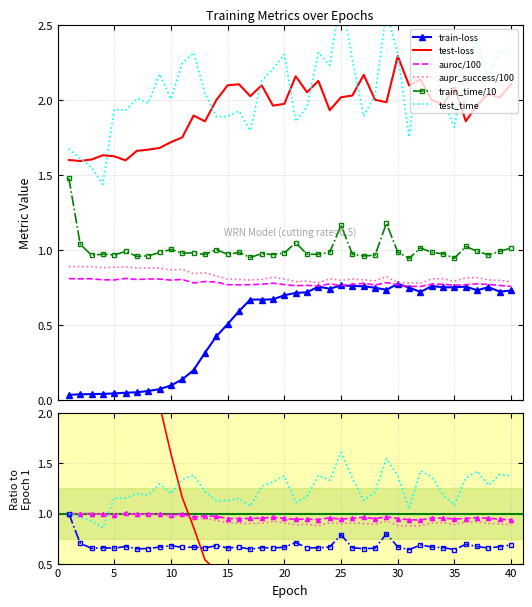

Rank the categories by train-loss value from lowest to highest.

1, 2, 3, 4, 5, 6, 7, 8, 9, 10, 11, 12, 13, 14, 15, 16, 18, 17, 19, 20, 21, 22, 32, 39, 40, 37, 29, 24, 28, 31, 35, 34, 38, 23, 36, 27, 33, 26, 25, 30